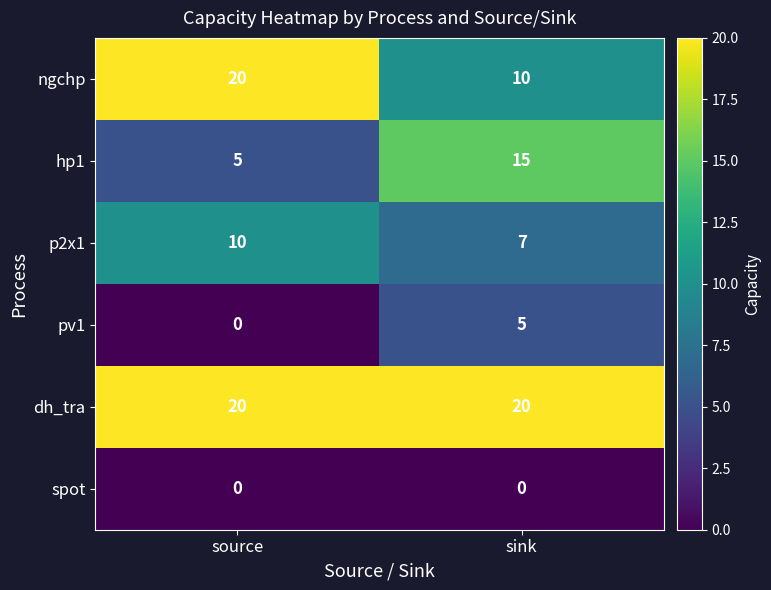

The p2x1 series shows 4 at sink. True or false?

False